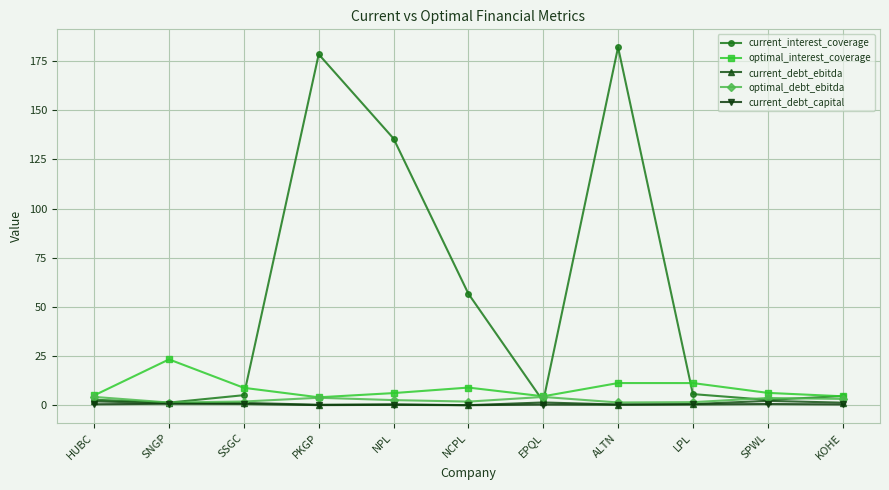

Count the number of data series in this chart.

5